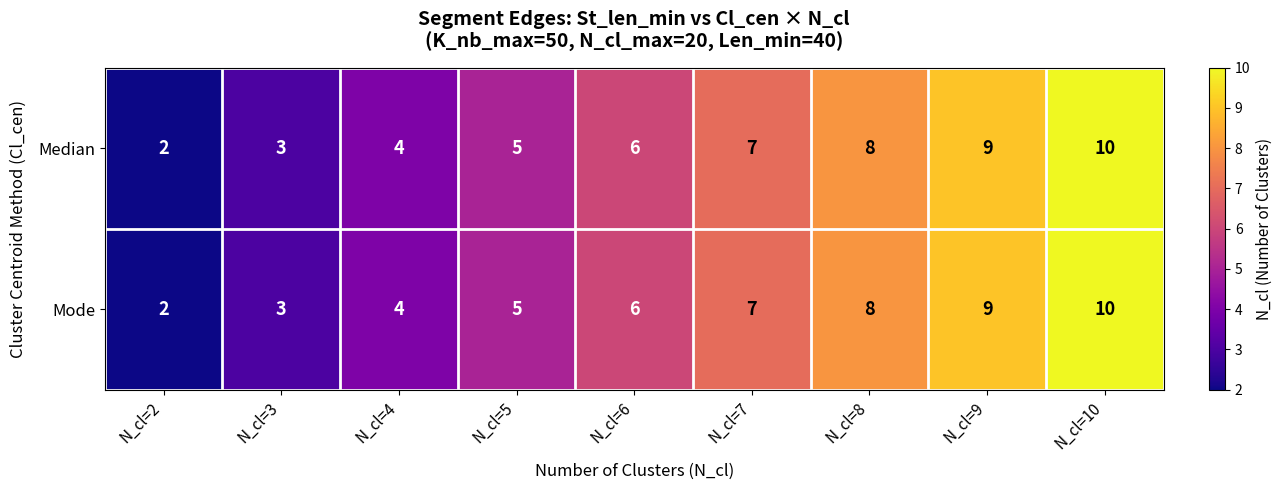

What is the difference between the maximum and second lowest values in the Mode series?

7